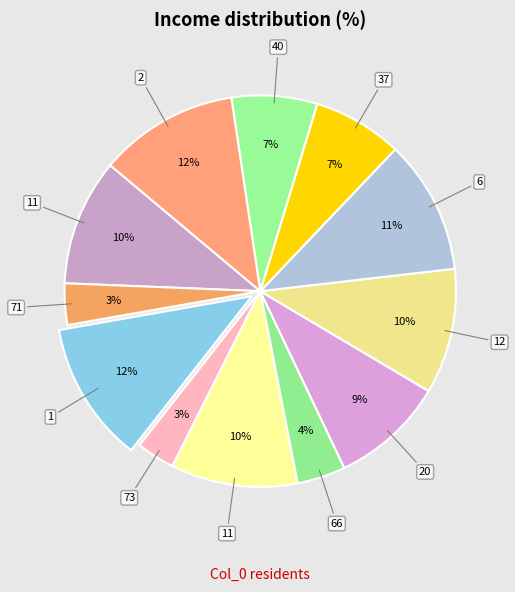

How many slices are in this pie chart?

12